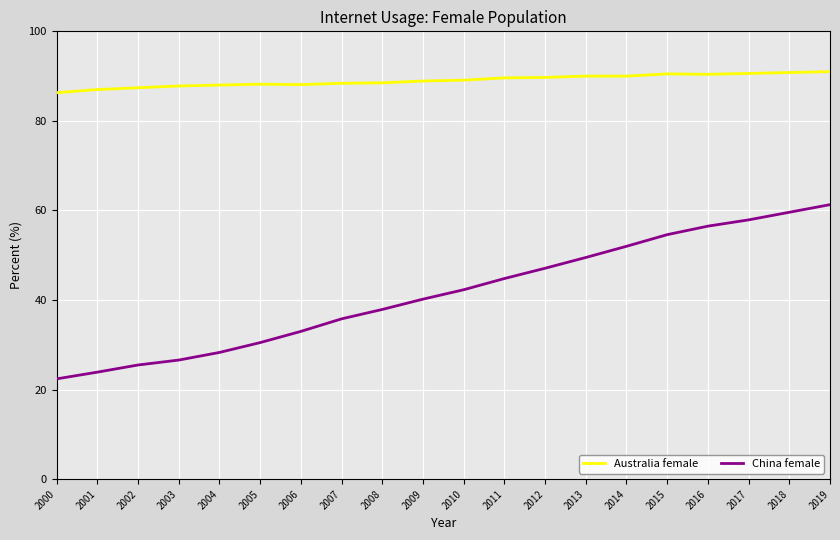

Which category has the lowest value across all series?

2000